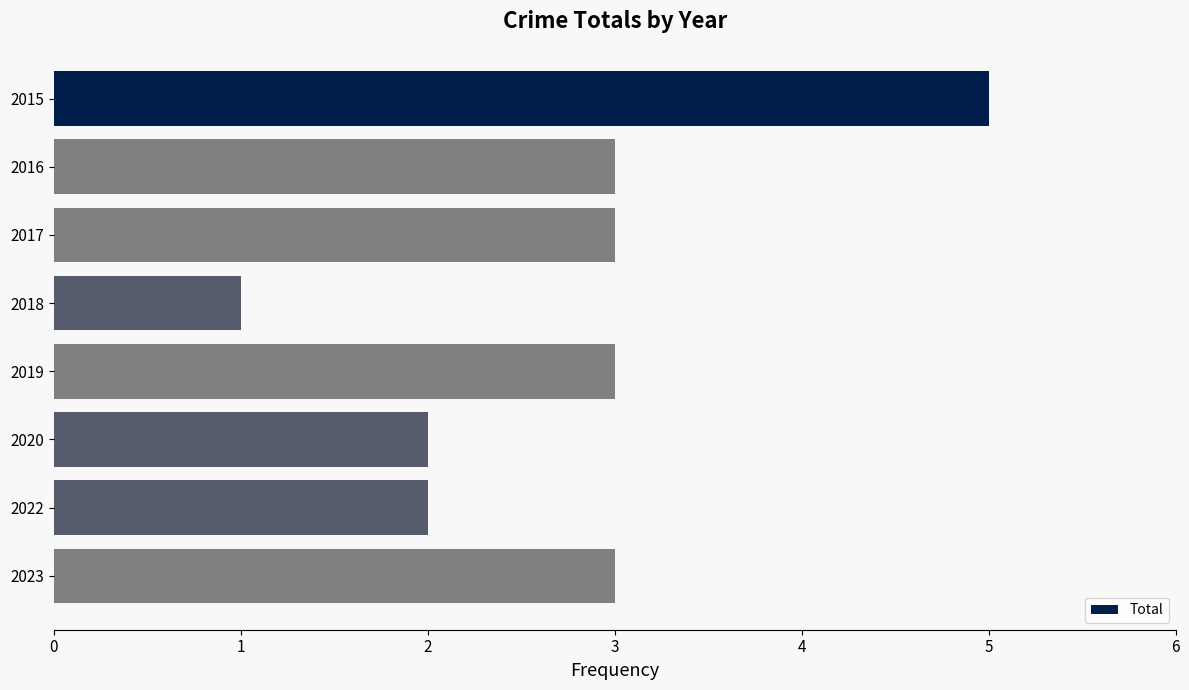

What is the average value?

3